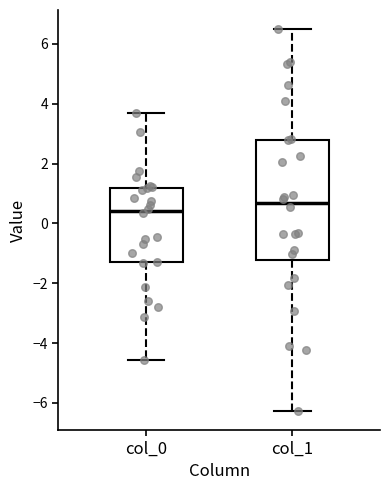

Where is the upper edge of the box for col_1 on the y-axis? The values are not printed on the chart, so give them approximately, as read against the axis.

2.8